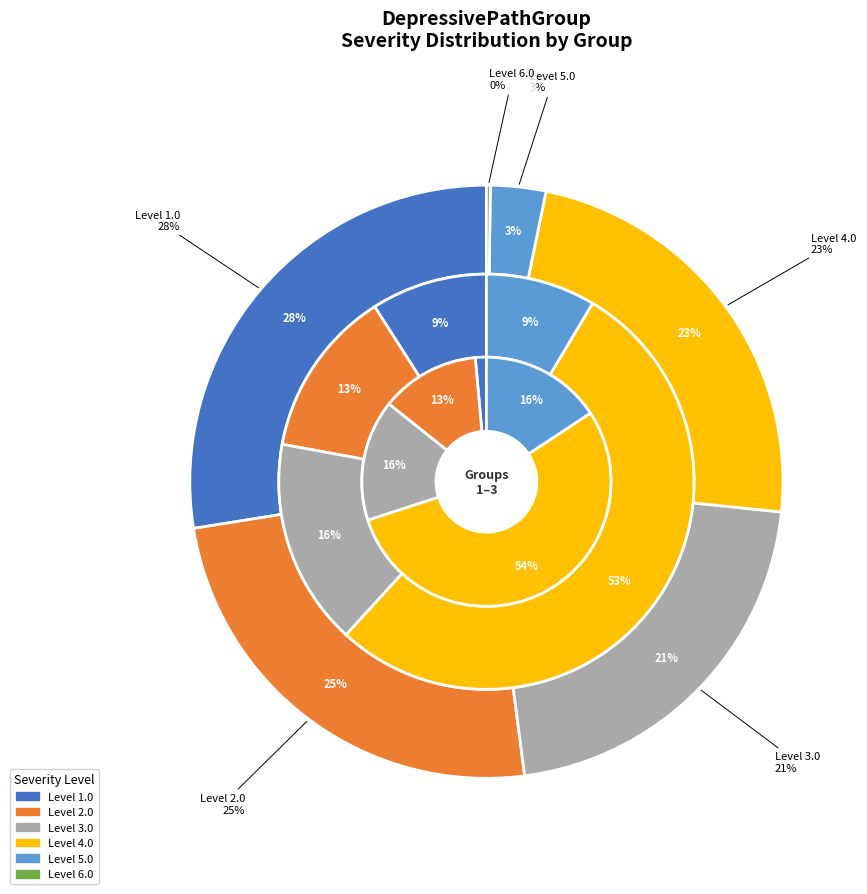

Do 4.0 and 6.0 together represent more than half of the pie?

No